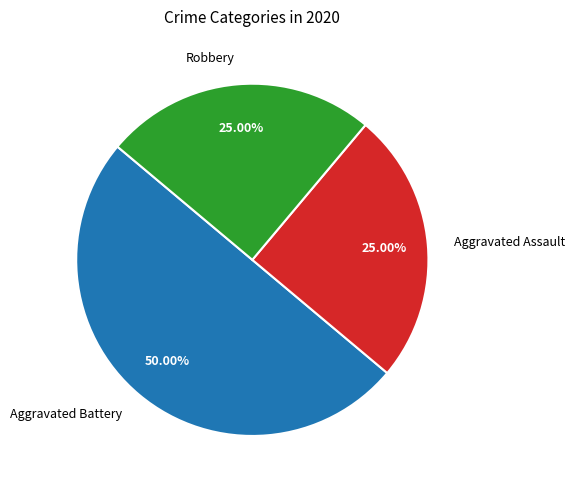

How many slices are in this pie chart?

3